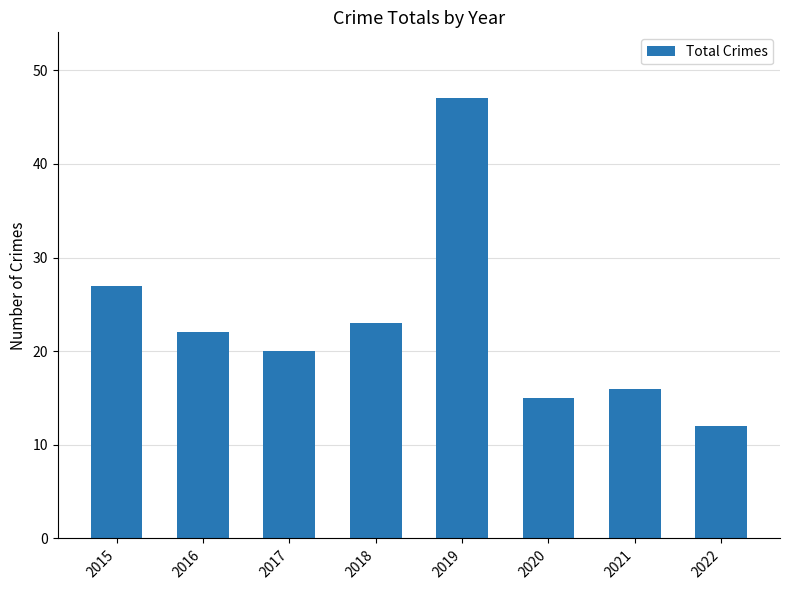

List the labels in order of value, largest first.

2019, 2015, 2018, 2016, 2017, 2021, 2020, 2022